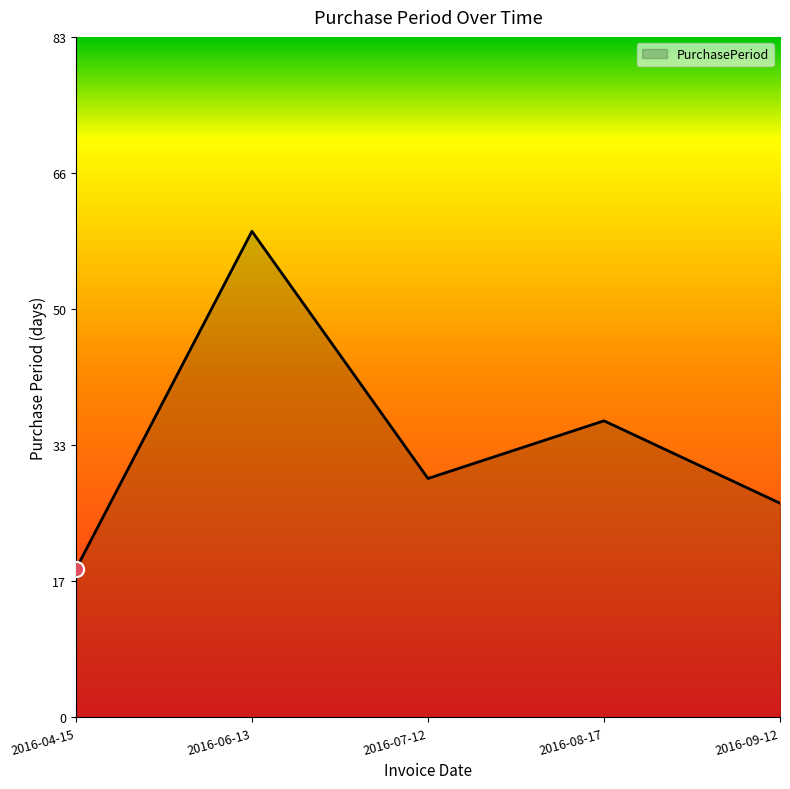

What is the ratio of the value at 2016-04-15 to the value at 2016-09-12?

0.7